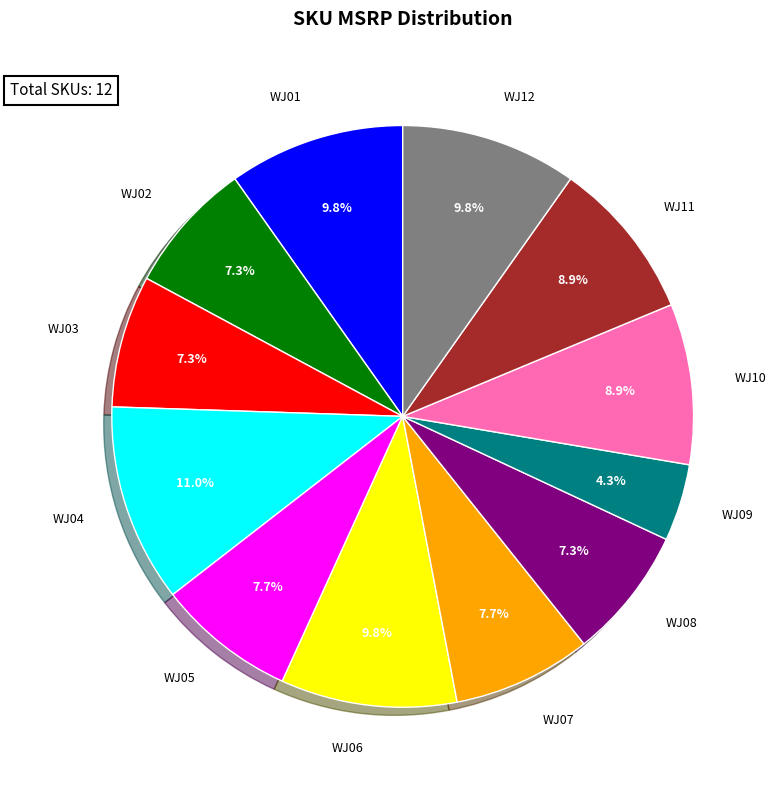

Is there a majority slice in this chart?

No